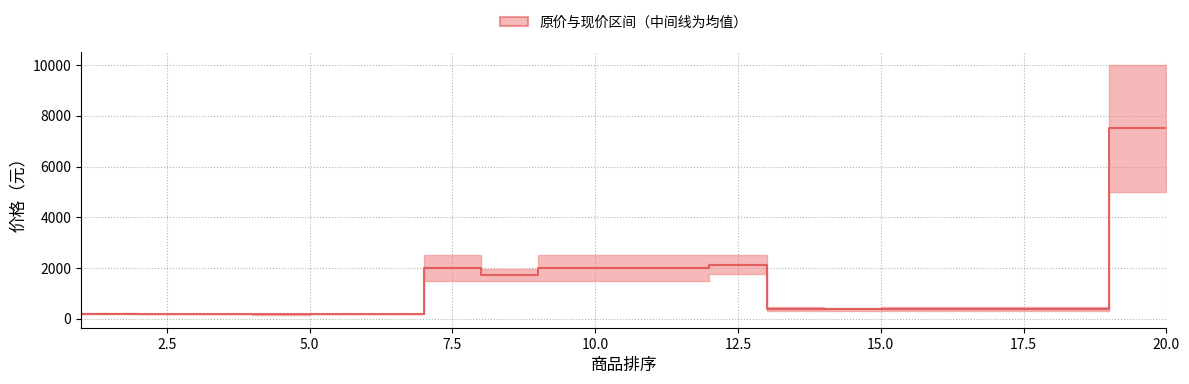

How many distinct data groups are displayed?

1